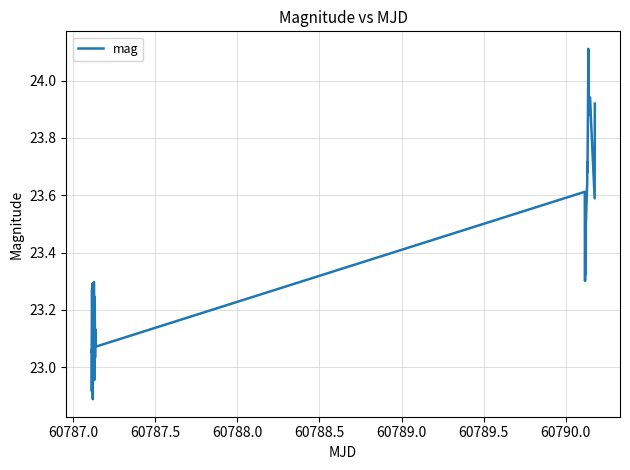

What is the maximum value shown in the chart?

24.1